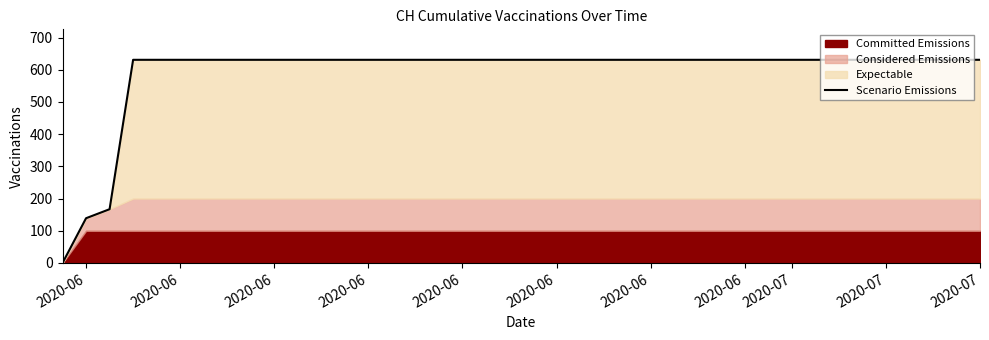

At which label is the value closest to 315?

2020-06